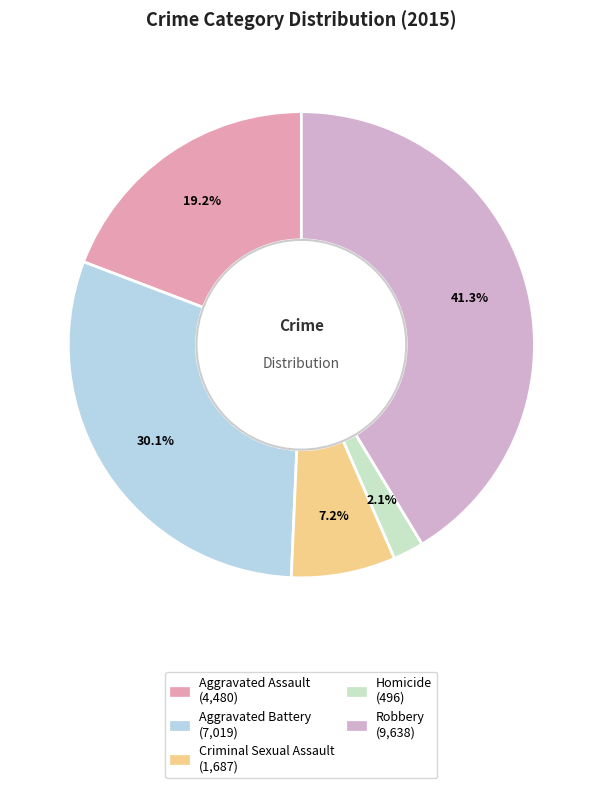

To the nearest percent, what percentage of the pie is Criminal Sexual Assault?

7%